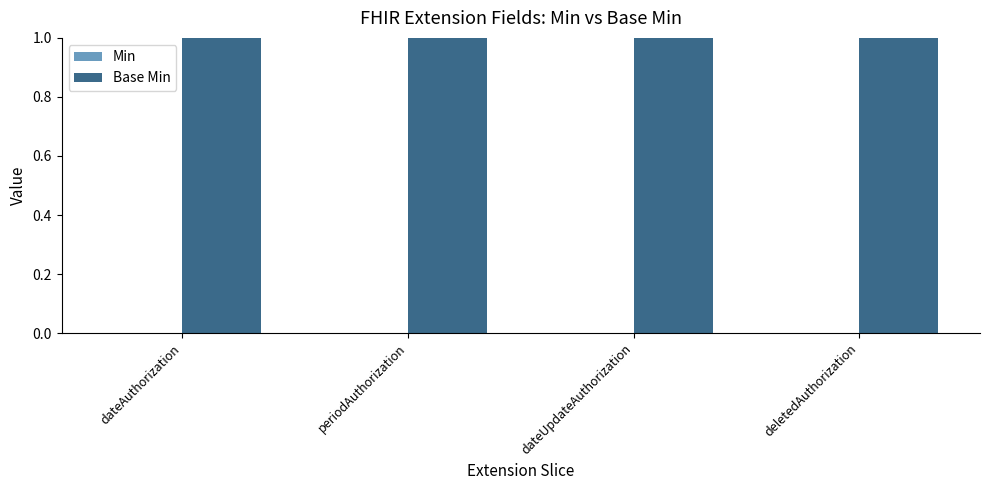

What is the value of the Base Min bar at the 1st from the left?

1